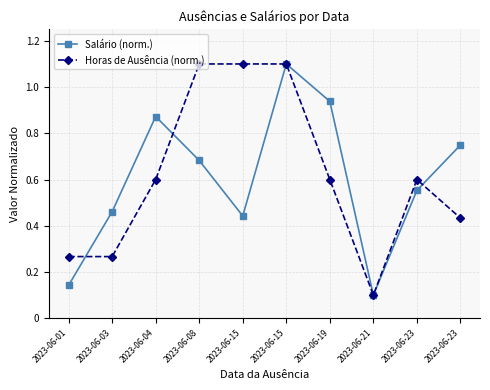

How many data points does each series have?

10